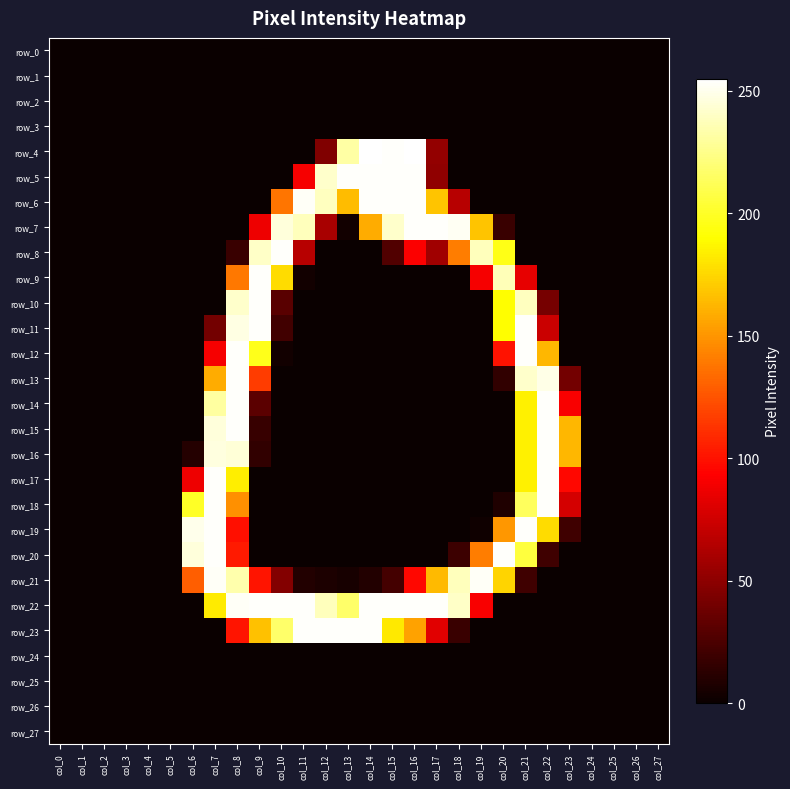

Reading left to right, what are all the values shown in this chart?

row_0: 0	0	0	0	0	0	0	0	0	0	0	0	0	0	0	0	0	0	0	0	0	0	0	0	0	0	0	0
row_1: 0	0	0	0	0	0	0	0	0	0	0	0	0	0	0	0	0	0	0	0	0	0	0	0	0	0	0	0
row_2: 0	0	0	0	0	0	0	0	0	0	0	0	0	0	0	0	0	0	0	0	0	0	0	0	0	0	0	0
row_3: 0	0	0	0	0	0	0	0	0	0	0	0	0	0	0	0	0	0	0	0	0	0	0	0	0	0	0	0
row_4: 0	0	0	0	0	0	0	0	0	0	0	0	45	232	255	254	255	52	0	0	0	0	0	0	0	0	0	0
row_5: 0	0	0	0	0	0	0	0	0	0	0	90	242	254	254	254	254	51	0	0	0	0	0	0	0	0	0	0
row_6: 0	0	0	0	0	0	0	0	0	0	138	253	239	165	254	254	254	168	66	0	0	0	0	0	0	0	0	0
row_7: 0	0	0	0	0	0	0	0	0	87	246	238	60	3	159	242	254	254	252	168	18	0	0	0	0	0	0	0
row_8: 0	0	0	0	0	0	0	0	18	241	254	66	0	0	0	27	92	57	141	238	196	0	0	0	0	0	0	0
row_9: 0	0	0	0	0	0	0	0	139	254	177	3	0	0	0	0	0	0	0	90	237	84	0	0	0	0	0	0
row_10: 0	0	0	0	0	0	0	0	242	254	30	0	0	0	0	0	0	0	0	0	190	239	41	0	0	0	0	0
row_11: 0	0	0	0	0	0	0	40	248	254	21	0	0	0	0	0	0	0	0	0	190	254	73	0	0	0	0	0
row_12: 0	0	0	0	0	0	0	90	254	197	3	0	0	0	0	0	0	0	0	0	100	254	163	0	0	0	0	0
row_13: 0	0	0	0	0	0	0	159	254	116	0	0	0	0	0	0	0	0	0	0	15	242	249	40	0	0	0	0
row_14: 0	0	0	0	0	0	0	231	254	31	0	0	0	0	0	0	0	0	0	0	0	185	254	91	0	0	0	0
row_15: 0	0	0	0	0	0	0	246	254	17	0	0	0	0	0	0	0	0	0	0	0	185	254	163	0	0	0	0
row_16: 0	0	0	0	0	0	10	247	245	15	0	0	0	0	0	0	0	0	0	0	0	185	254	163	0	0	0	0
row_17: 0	0	0	0	0	0	87	254	184	0	0	0	0	0	0	0	0	0	0	0	0	185	254	96	0	0	0	0
row_18: 0	0	0	0	0	0	200	254	148	0	0	0	0	0	0	0	0	0	0	0	8	214	254	77	0	0	0	0
row_19: 0	0	0	0	0	0	250	254	99	0	0	0	0	0	0	0	0	0	0	2	151	254	177	20	0	0	0	0
row_20: 0	0	0	0	0	0	246	254	103	0	0	0	0	0	0	0	0	0	19	141	254	206	20	0	0	0	0	0
row_21: 0	0	0	0	0	0	129	253	234	101	46	9	7	5	9	22	96	164	238	253	174	20	0	0	0	0	0	0
row_22: 0	0	0	0	0	0	0	183	253	254	254	254	238	217	254	254	254	254	241	91	0	0	0	0	0	0	0	0
row_23: 0	0	0	0	0	0	0	0	101	167	217	254	254	254	254	182	155	82	18	0	0	0	0	0	0	0	0	0
row_24: 0	0	0	0	0	0	0	0	0	0	0	0	0	0	0	0	0	0	0	0	0	0	0	0	0	0	0	0
row_25: 0	0	0	0	0	0	0	0	0	0	0	0	0	0	0	0	0	0	0	0	0	0	0	0	0	0	0	0
row_26: 0	0	0	0	0	0	0	0	0	0	0	0	0	0	0	0	0	0	0	0	0	0	0	0	0	0	0	0
row_27: 0	0	0	0	0	0	0	0	0	0	0	0	0	0	0	0	0	0	0	0	0	0	0	0	0	0	0	0